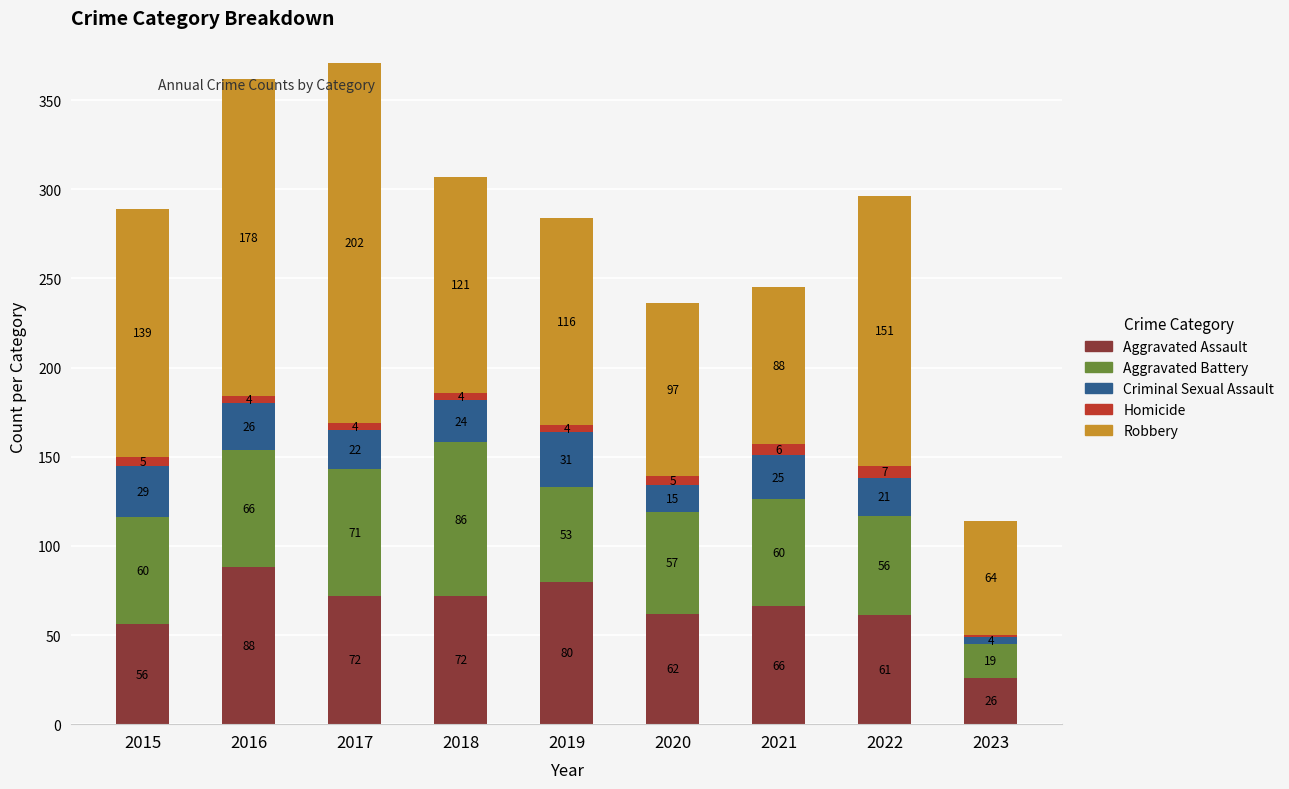

What is the highest value of the Aggravated Assault series?

88